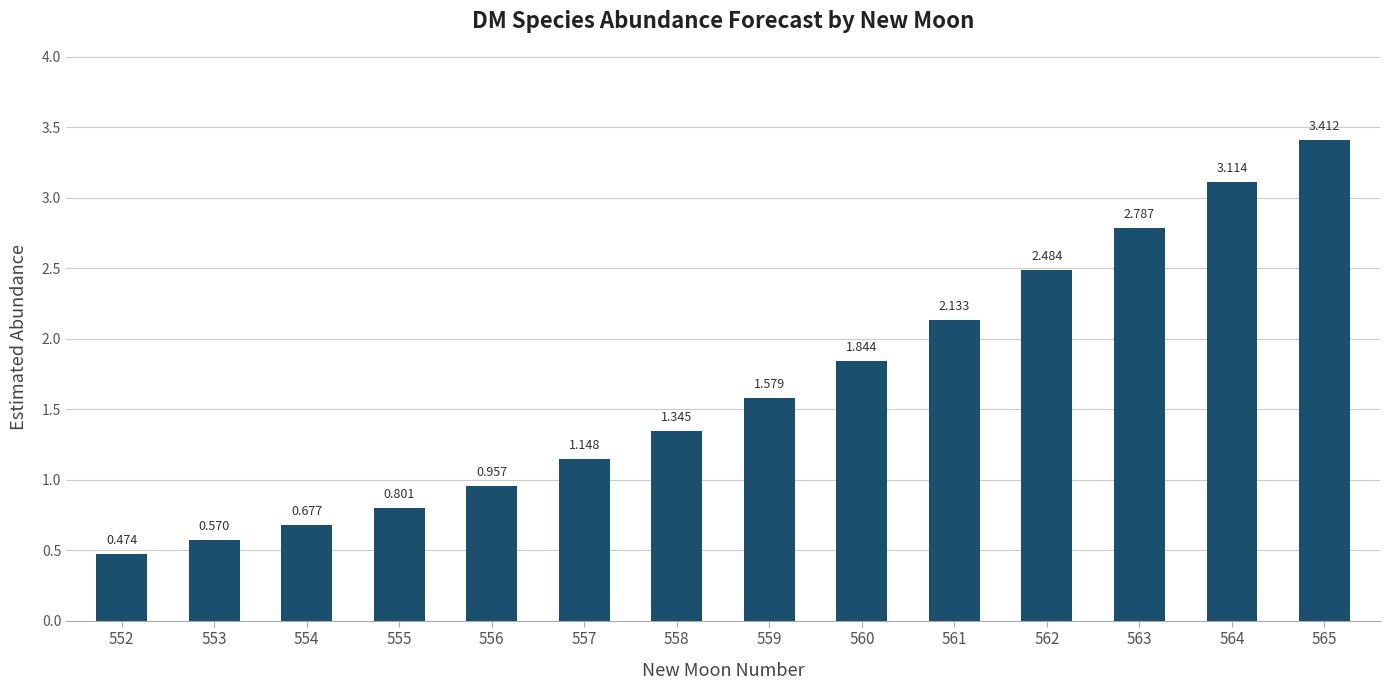

What is the value of the 12th bar from the left?

2.8